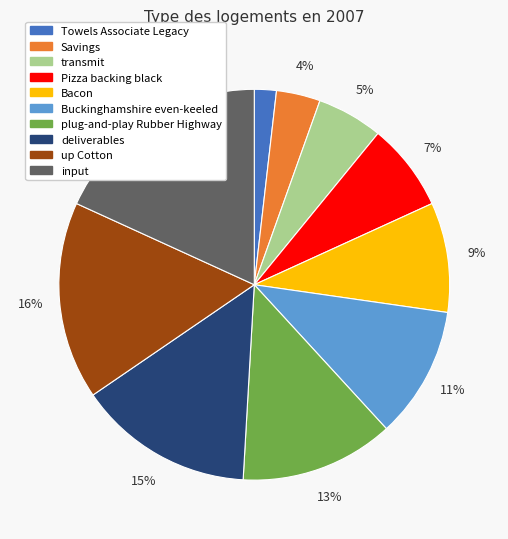

Does any single category account for the majority?

No